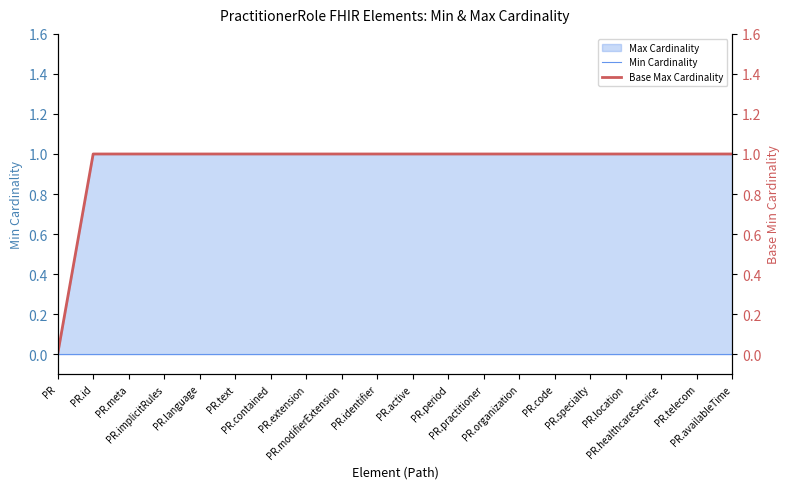

True or false: Base Max Cardinality and Min Cardinality cross at least once.

False